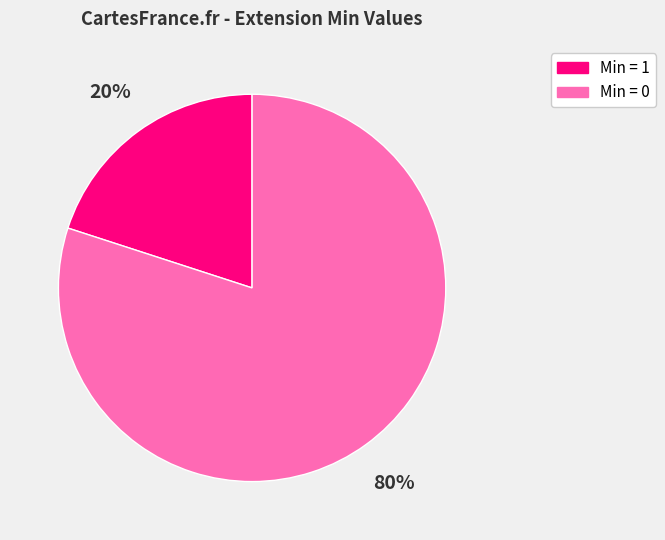

Which slice represents more than half of the pie?

Min = 0